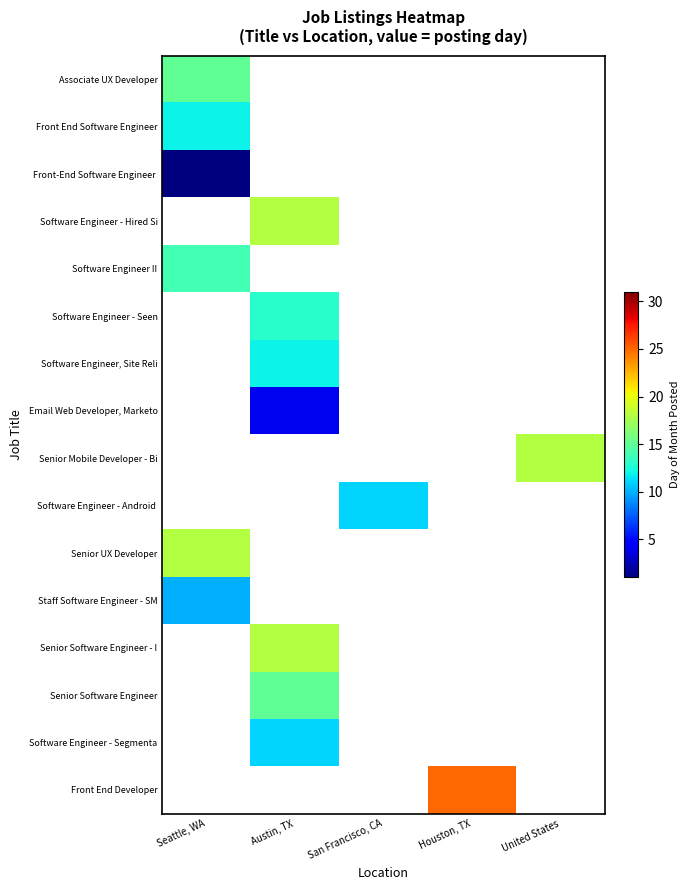

How many series are shown in this chart?

16